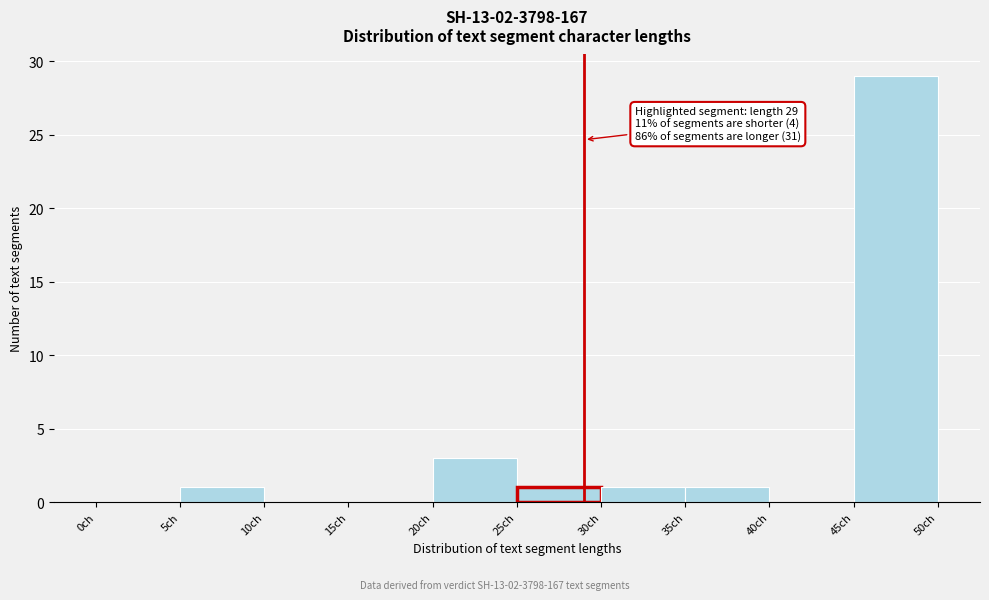

Over which range of the x-axis is the bar tallest?

45 to 50